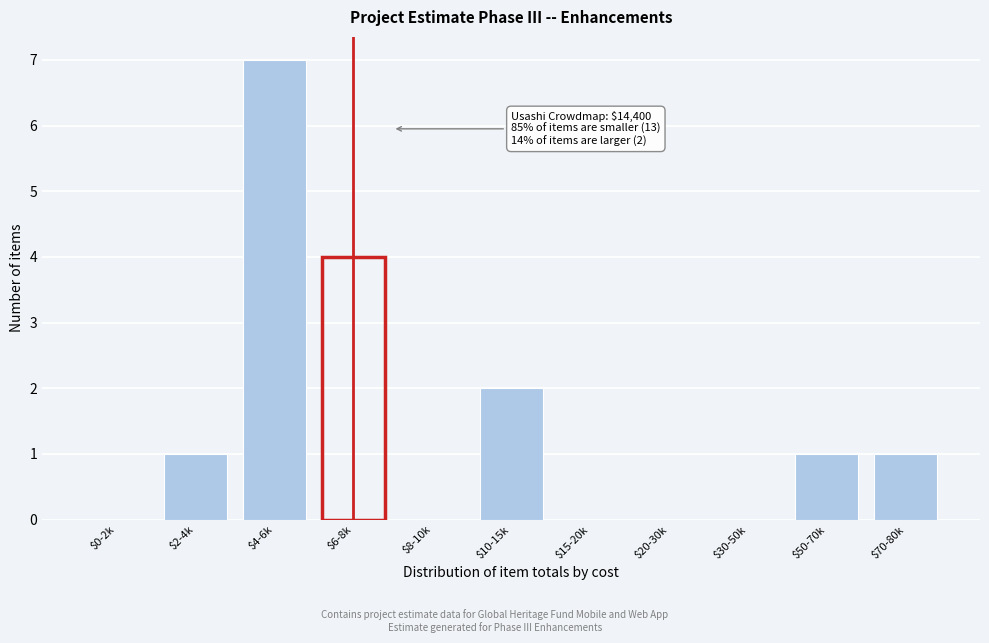

True or false: the data shows 0 at $0-2k.

True